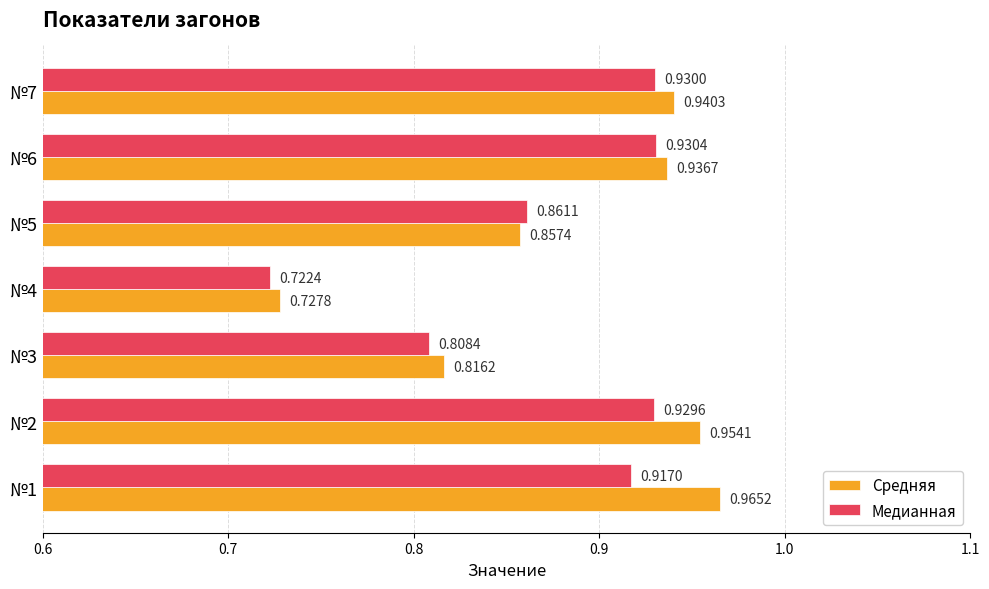

Rank the series at №7 from highest to lowest value.

Средняя, Медианная